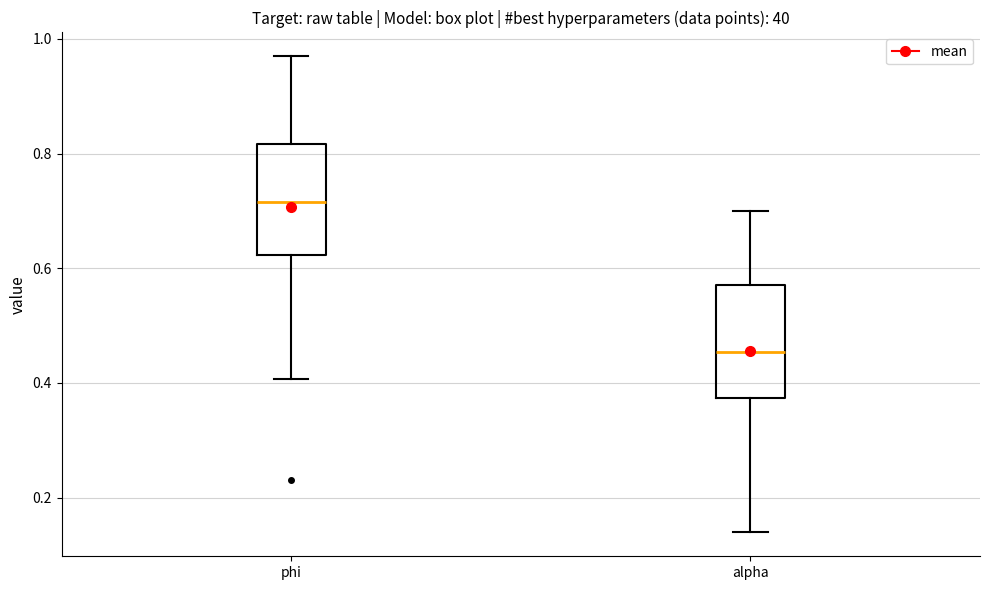

Which box's median line is the lowest?

alpha